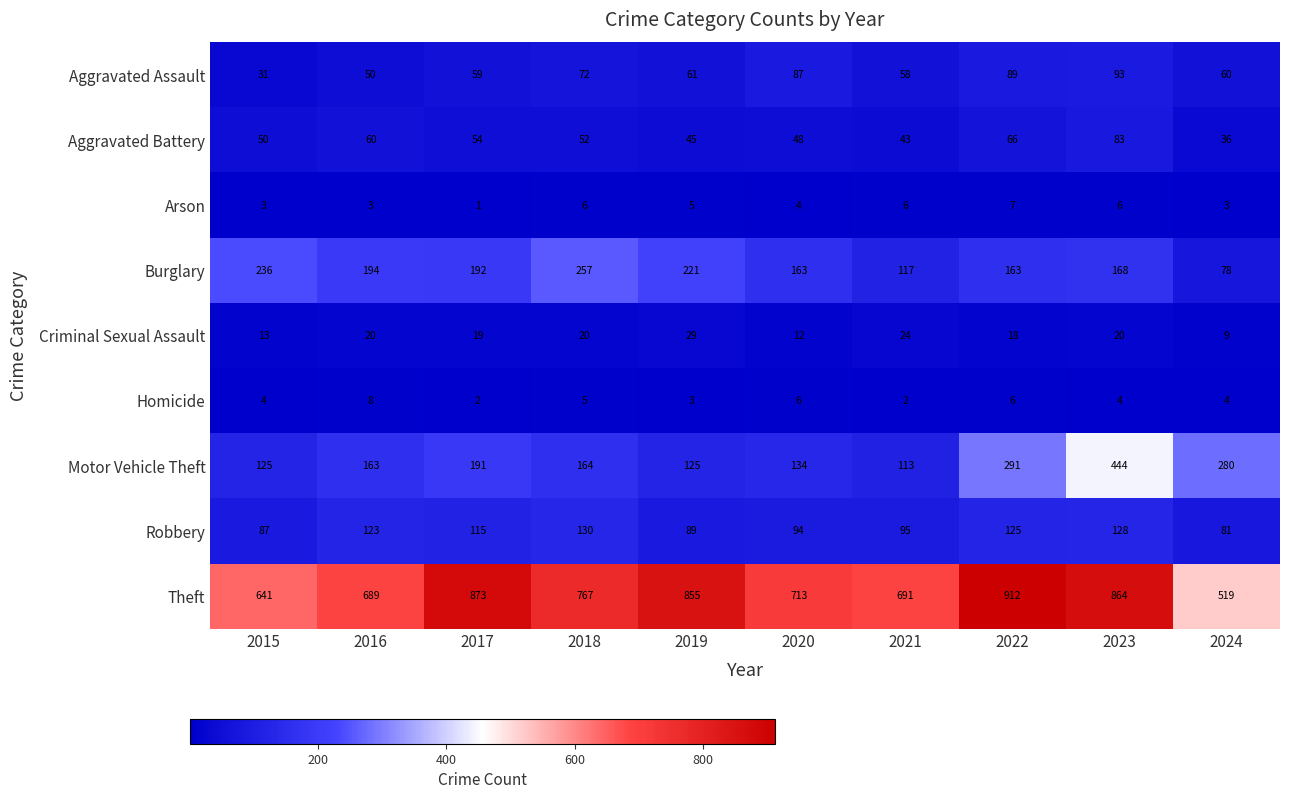

Which series has the largest range (max minus min)?

Theft